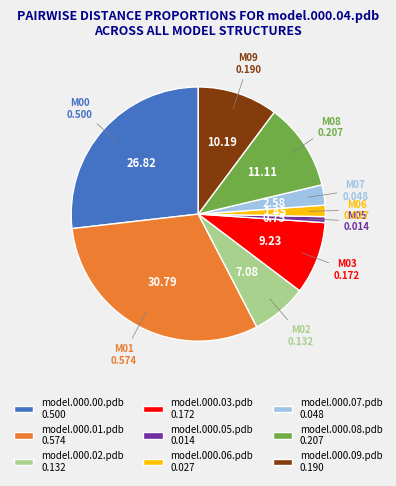

How many slices are in this pie chart?

9